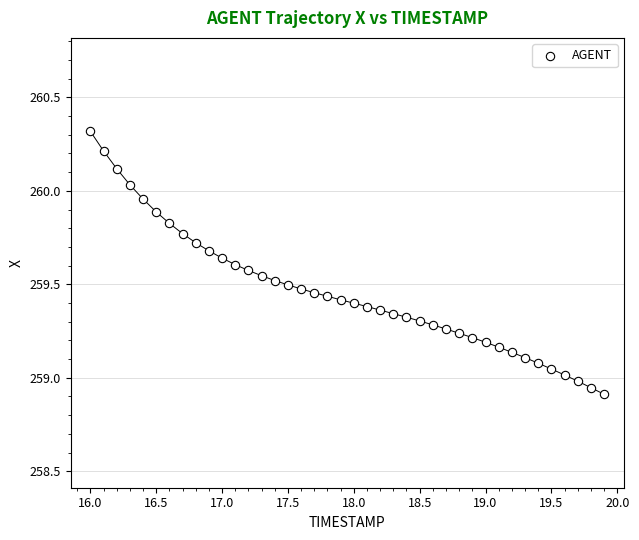

What is the range of X values (max minus min)?

3.9